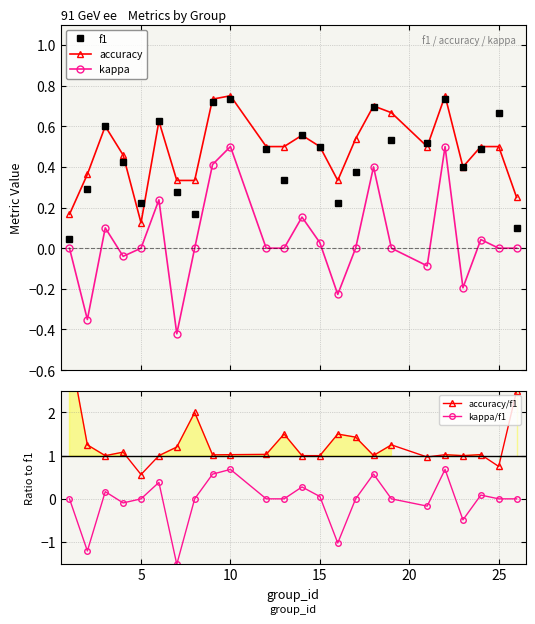

True or false: kappa and f1 cross at least once.

False